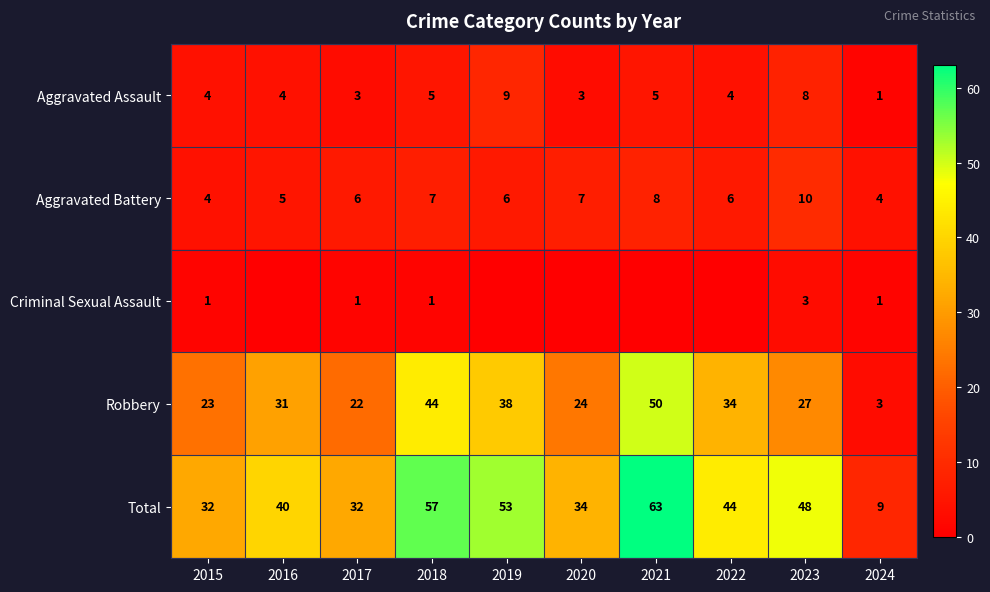

Which series changed the most between 2017 and 2023?

Total